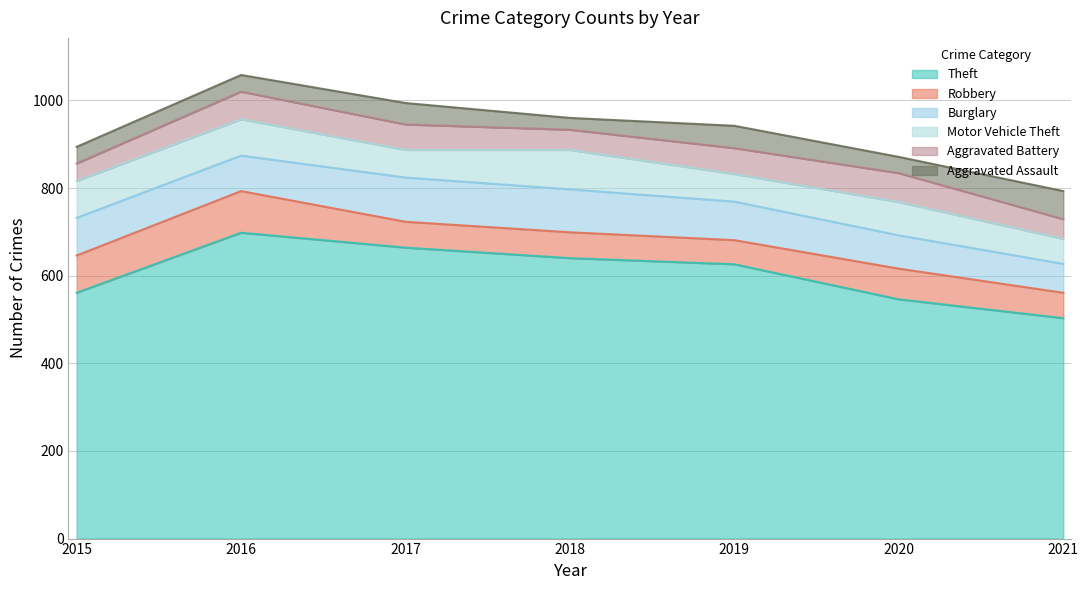

How many values in the Motor Vehicle Theft series are below 76?

3